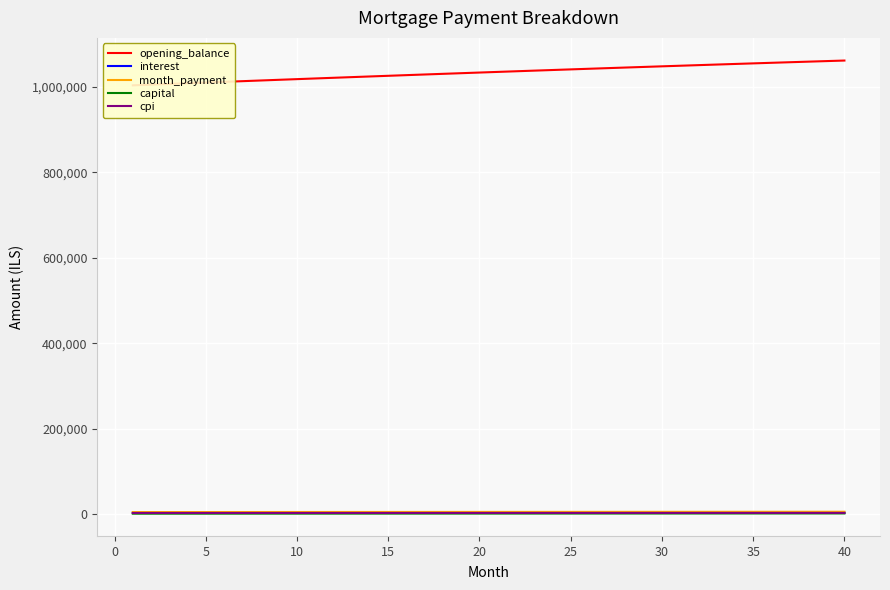

What is the minimum value for month_payment?

5461.2